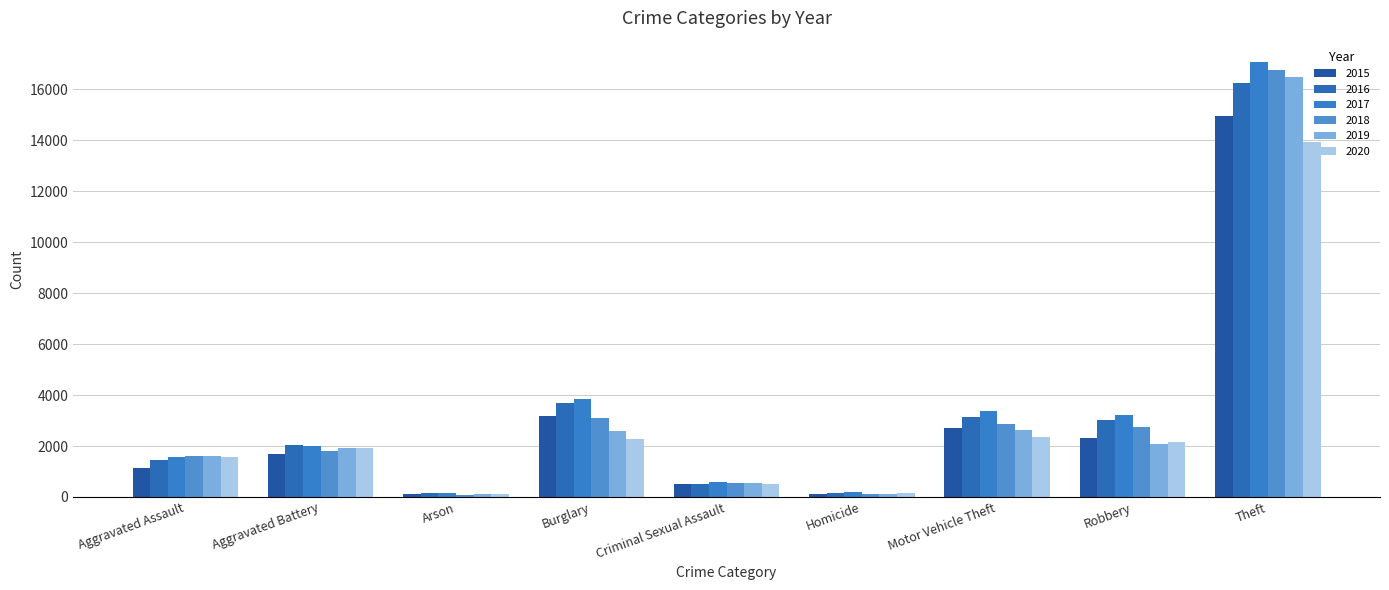

What are all the series names shown in the legend?

2015, 2016, 2017, 2018, 2019, 2020